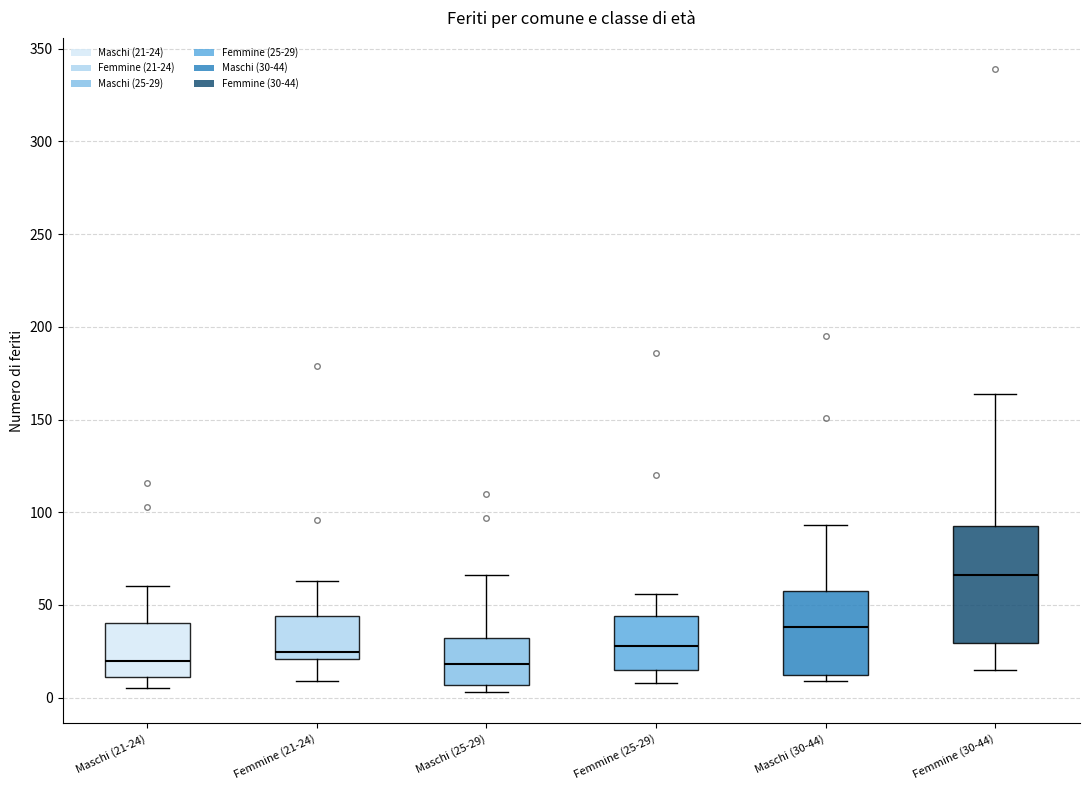

Where is the lower edge of the box for Maschi (21-24) on the y-axis? The values are not printed on the chart, so give them approximately, as read against the axis.

10